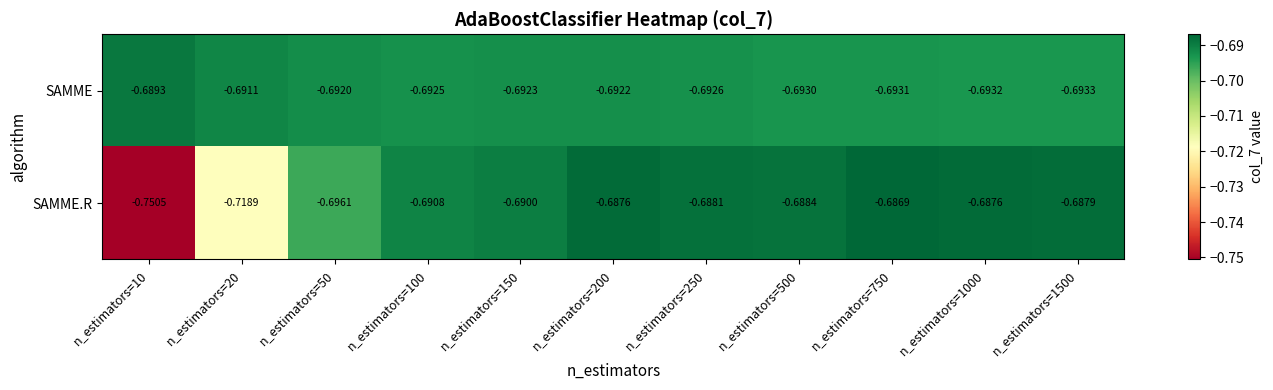

At n_estimators=750, list the series in order from smallest to largest.

SAMME, SAMME.R